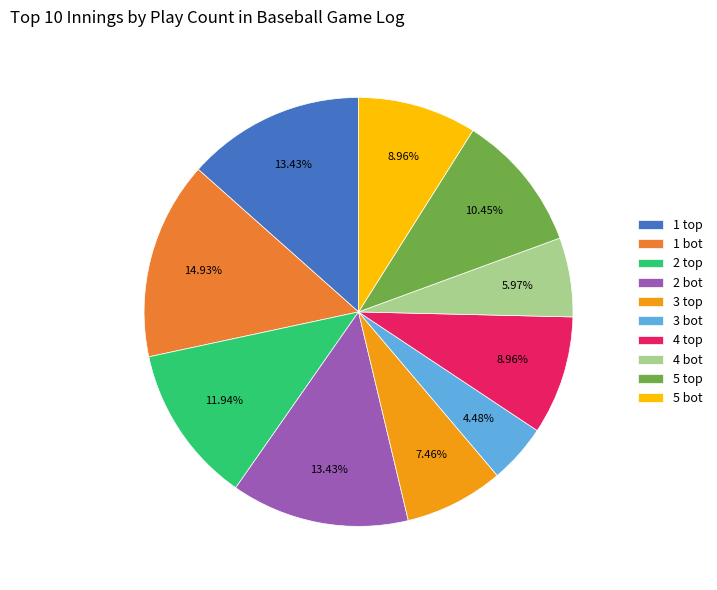

How many segments does this pie chart have?

10